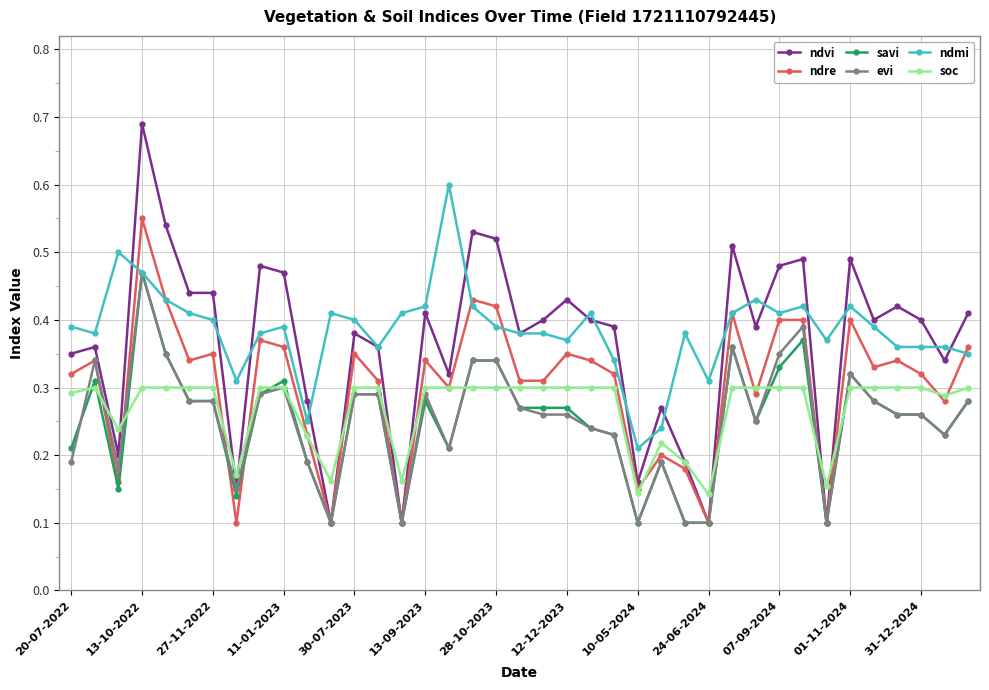

True or false: soc and ndmi intersect in this chart.

False